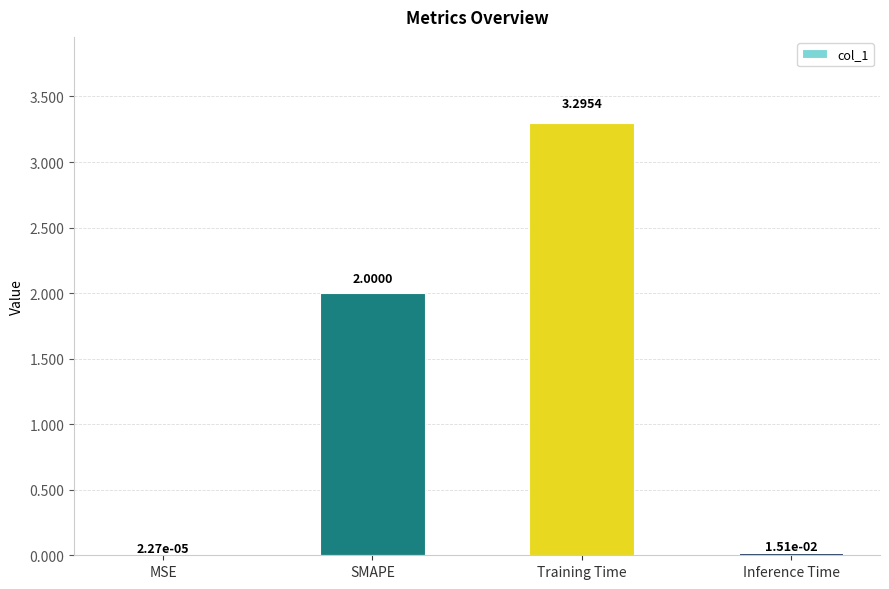

At which category does the chart reach its peak across all series?

Training Time